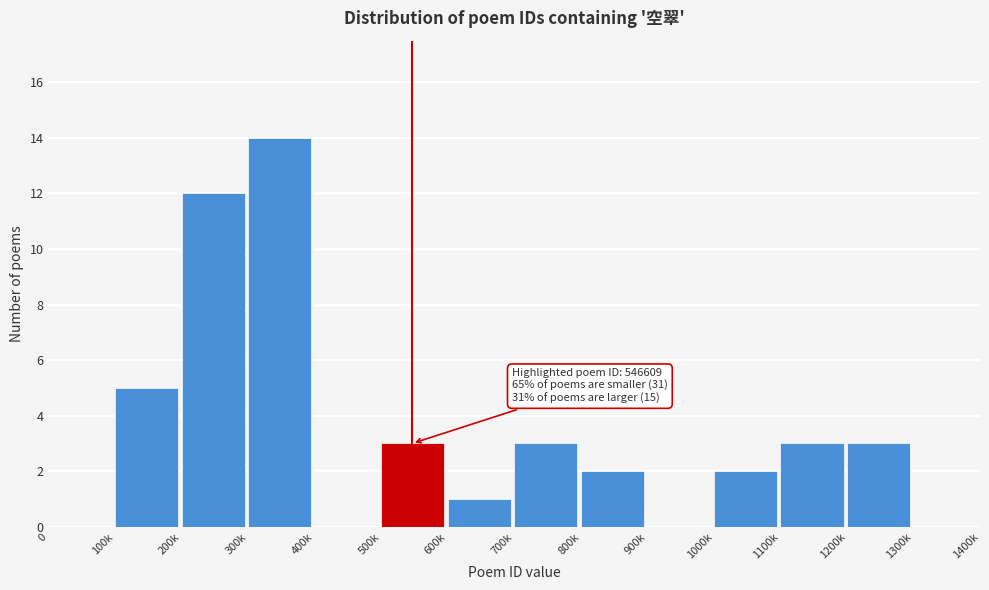

Reading right to left, what are all the values shown in this chart?

1300k=0	1200k=3	1100k=3	1000k=2	900k=0	800k=2	700k=3	600k=1	500k=3	400k=0	300k=14	200k=12	100k=5	0=0